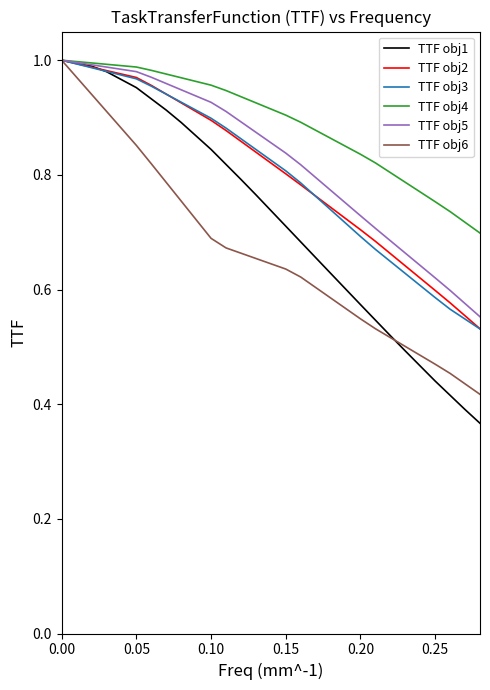

Which series has the largest total across all categories?

TTF obj4